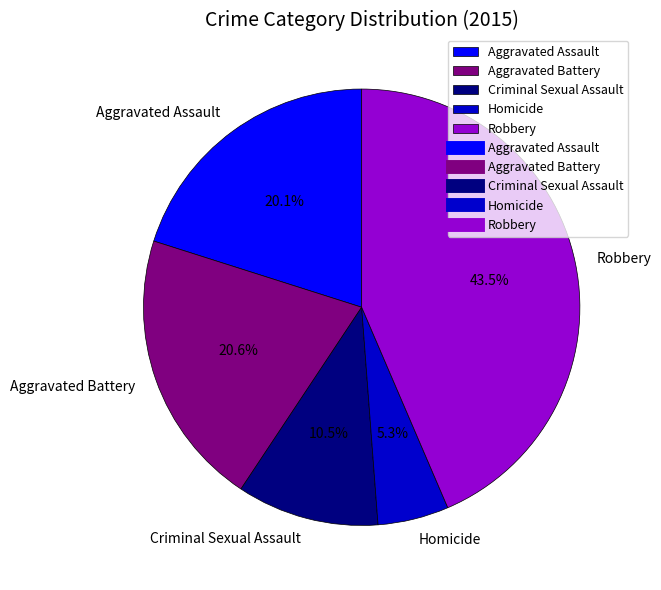

What is the total percentage of Aggravated Battery and Criminal Sexual Assault?

31.1%